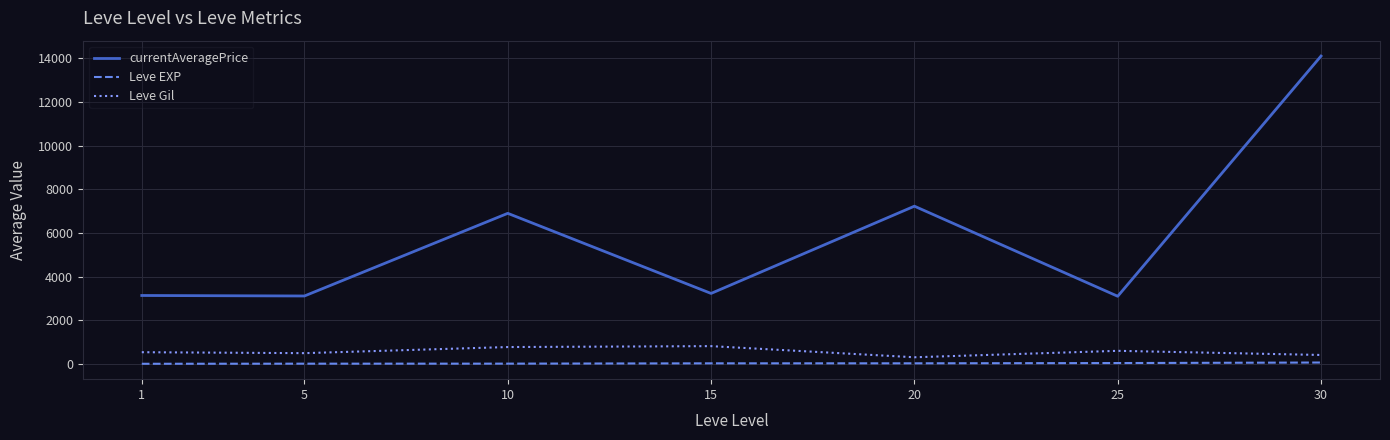

True or false: Leve Gil has more than 1 points higher than both neighbors.

True